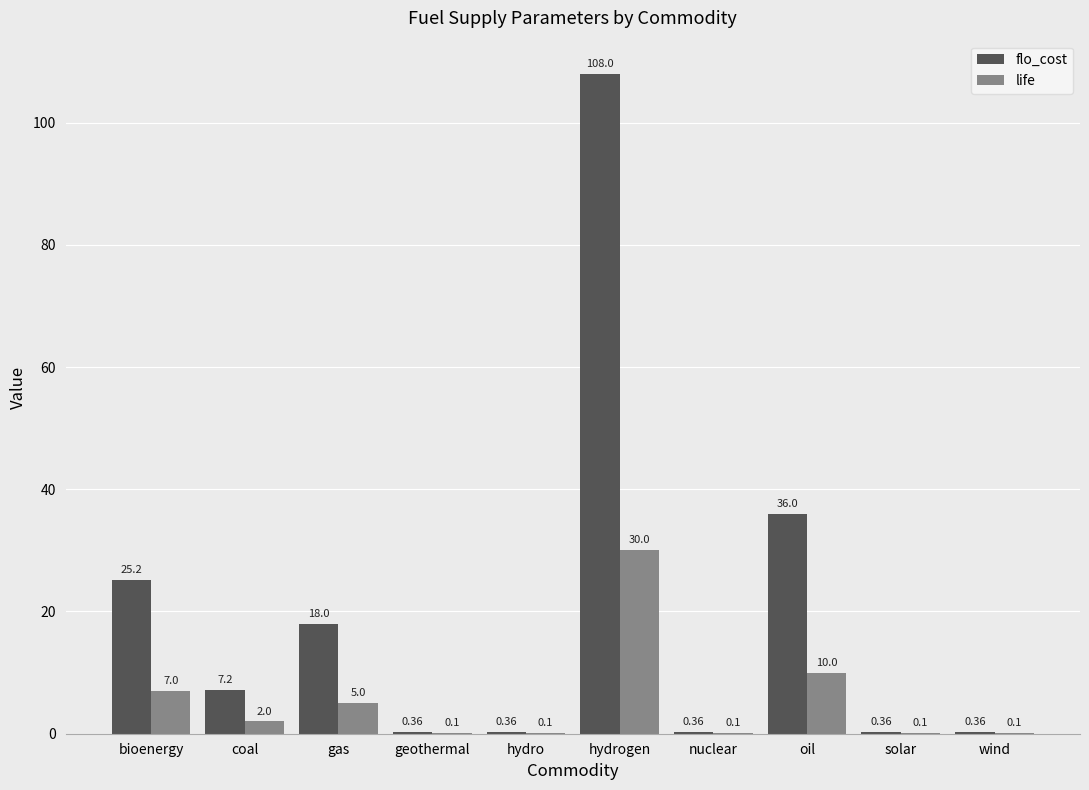

How many groups of bars are there?

10